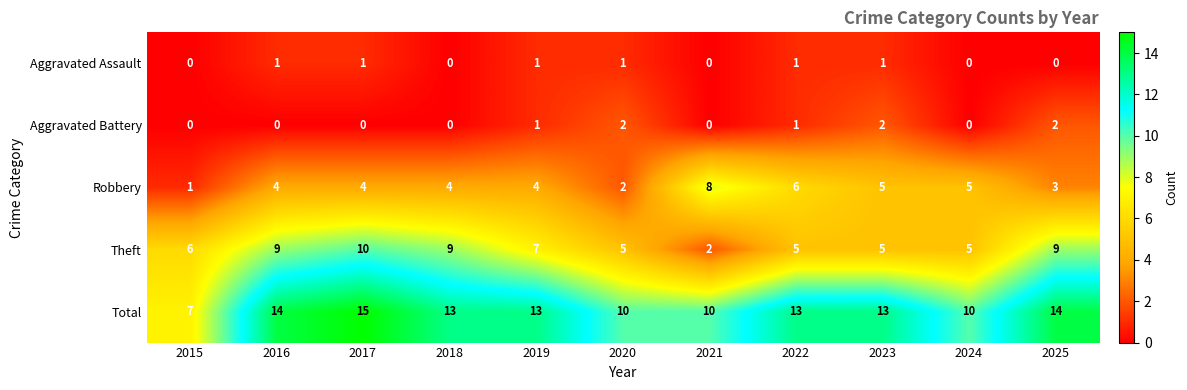

The Theft series shows 5 at 2023. True or false?

True